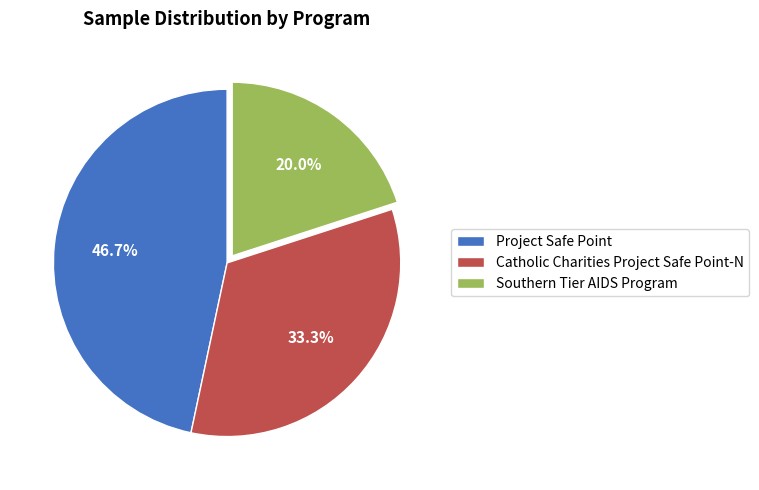

What percentage is the Catholic Charities Project Safe Point-N slice, to the nearest percent?

33%